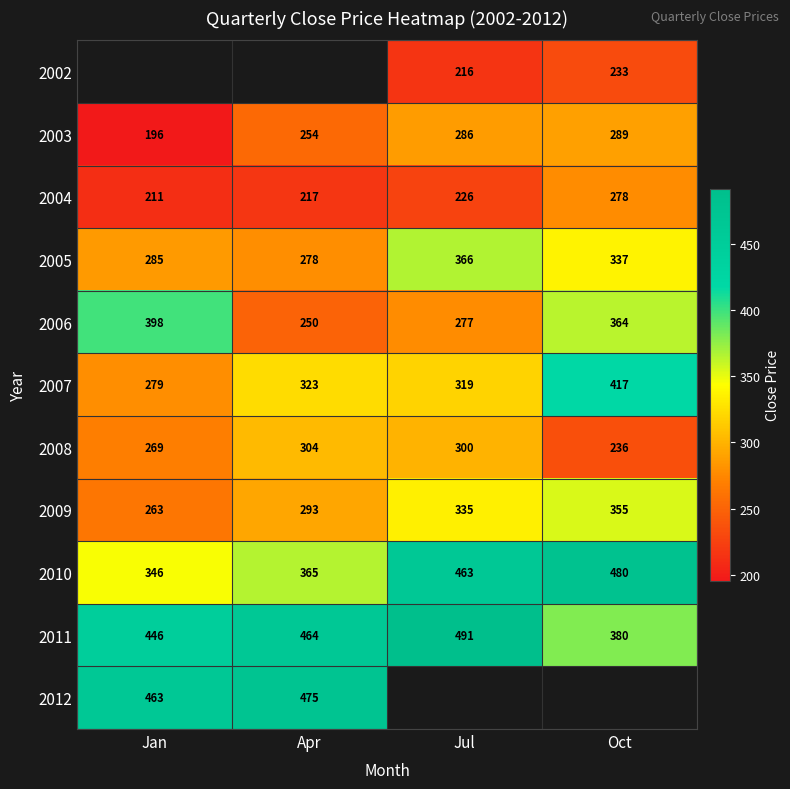

At which label is 2004 closest to 244?

Jul